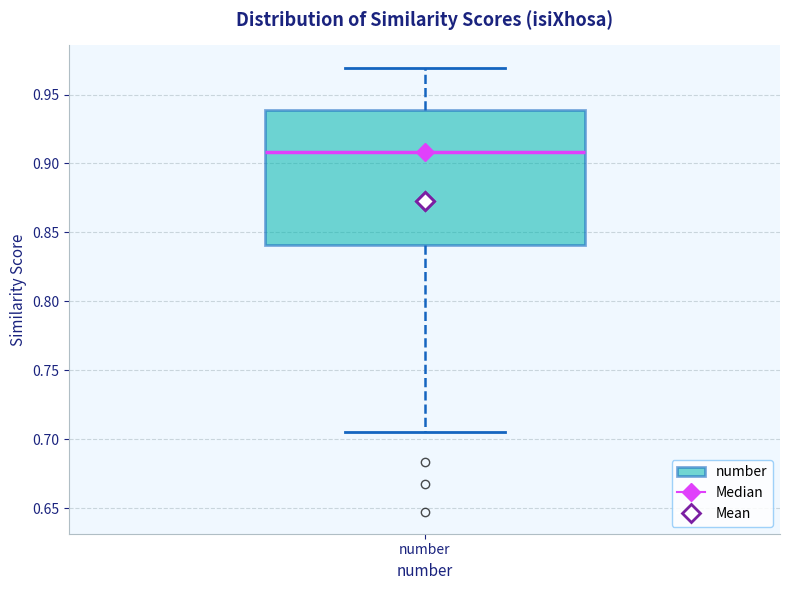

Transcribe this box plot: give where the median line is, the range the box spans, and where the two whiskers end, as read against the y-axis. The values are not printed on the chart, so give them approximately, as read against the axis.

median 0.910, box 0.840 to 0.940, whiskers 0.705 to 0.970